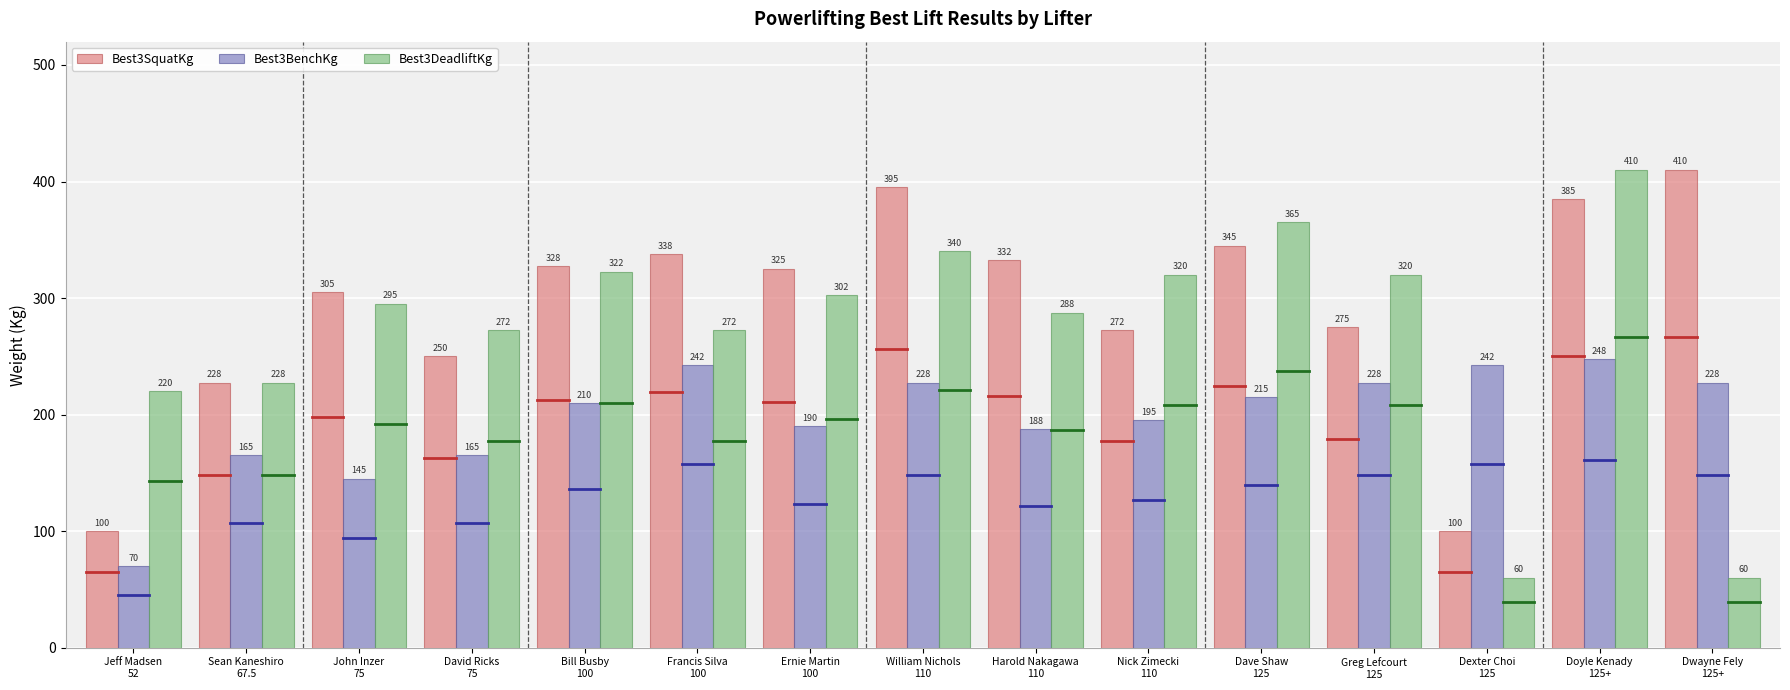

What is the label of the 6th bar from the left?

Francis Silva
100